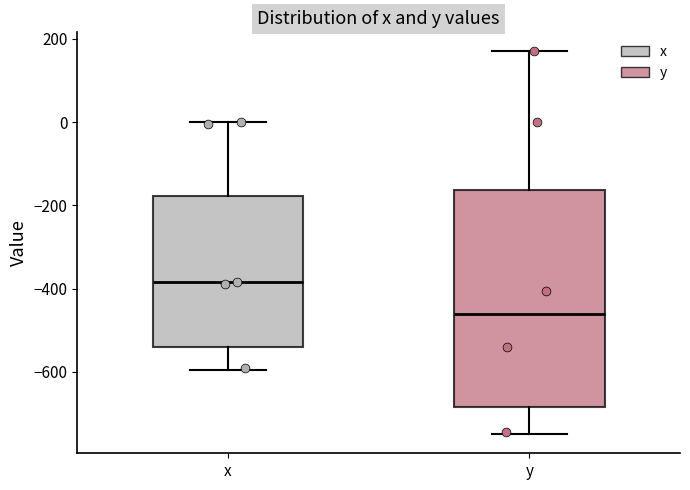

Which box's median line is the lowest?

y